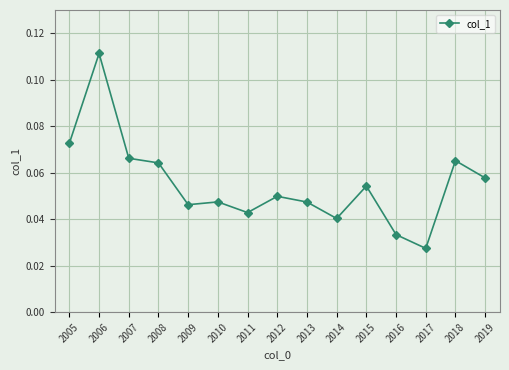

Where is the data nearest to the value 0?

2017